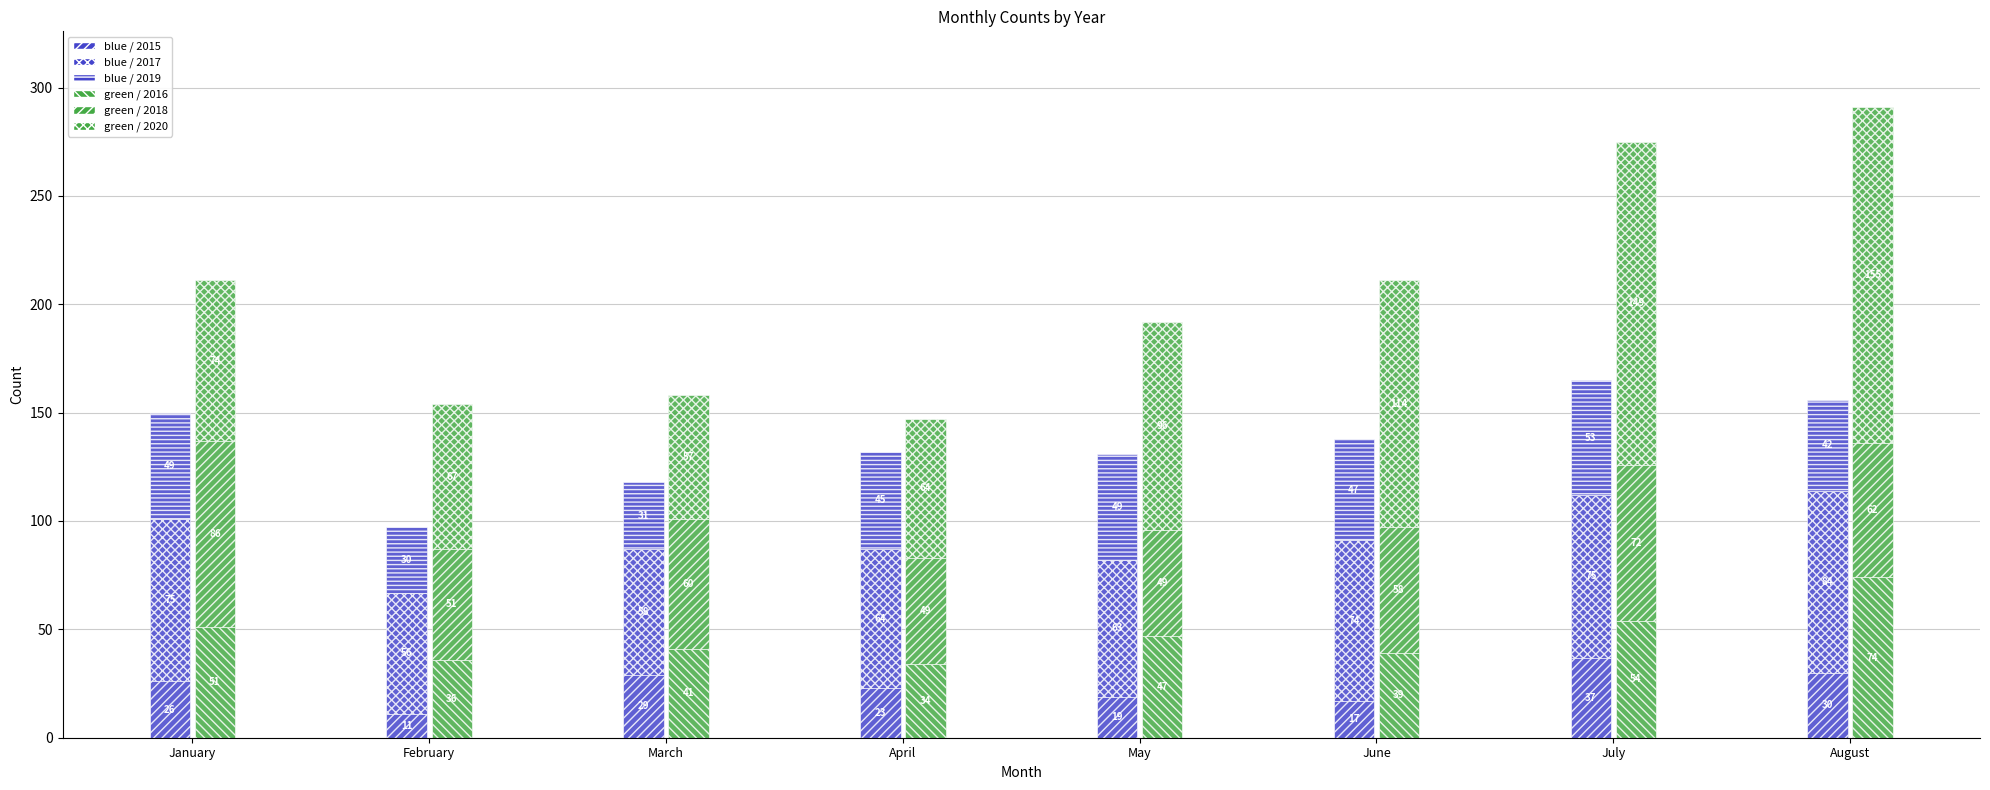

Reading right to left, transcribe all the data shown in this chart.

blue / 2015: August=30	July=37	June=17	May=19	April=23	March=29	February=11	January=26
blue / 2017: August=84	July=75	June=74	May=63	April=64	March=58	February=56	January=75
blue / 2019: August=42	July=53	June=47	May=49	April=45	March=31	February=30	January=49
green / 2016: August=74	July=54	June=39	May=47	April=34	March=41	February=36	January=51
green / 2018: August=62	July=72	June=58	May=49	April=49	March=60	February=51	January=86
green / 2020: August=155	July=149	June=114	May=96	April=64	March=57	February=67	January=74